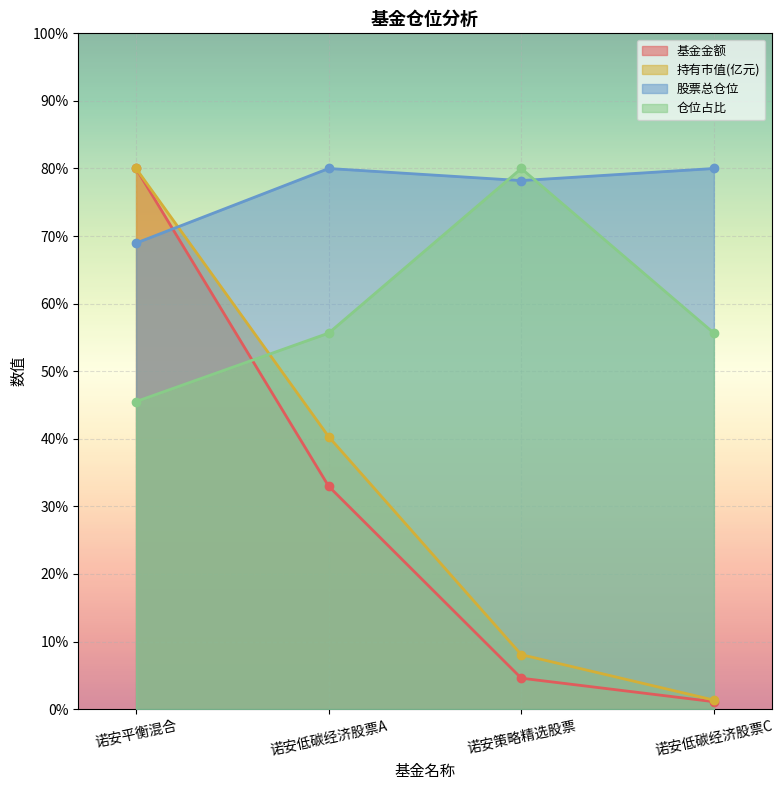

At 诺安策略精选股票, list the series in order from largest to smallest.

仓位占比, 股票总仓位, 持有市值(亿元), 基金金额